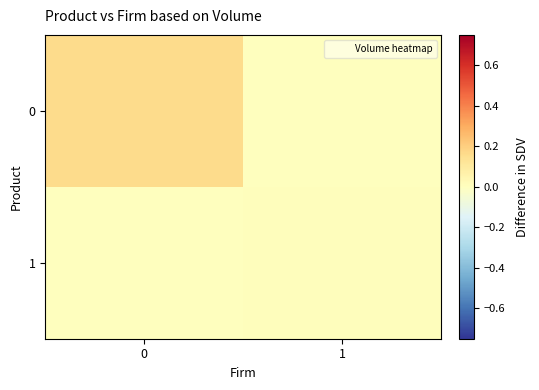

Reading right to left, transcribe all the data shown in this chart.

0: 1=0.0	0=0.2
1: 1=0.0	0=0.0